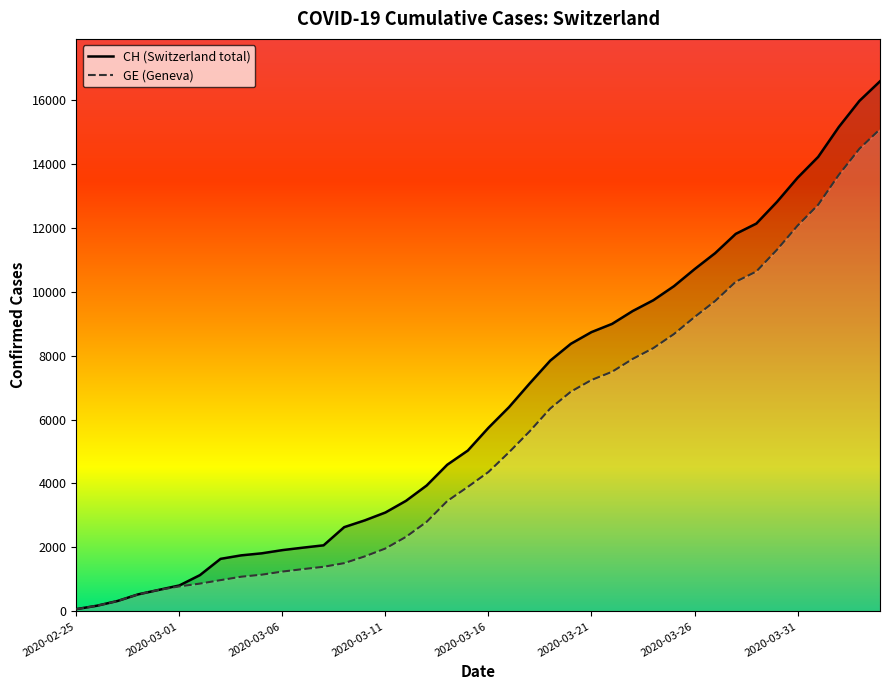

Count the number of data series in this chart.

2